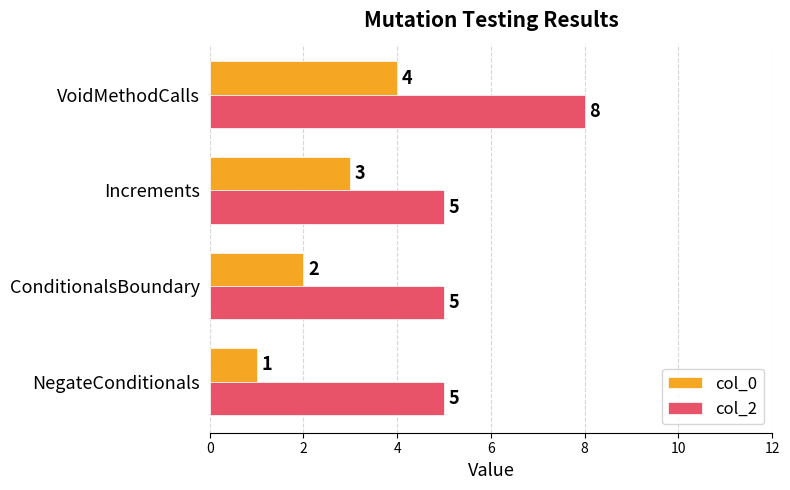

What is the sum of all col_2 values?

23